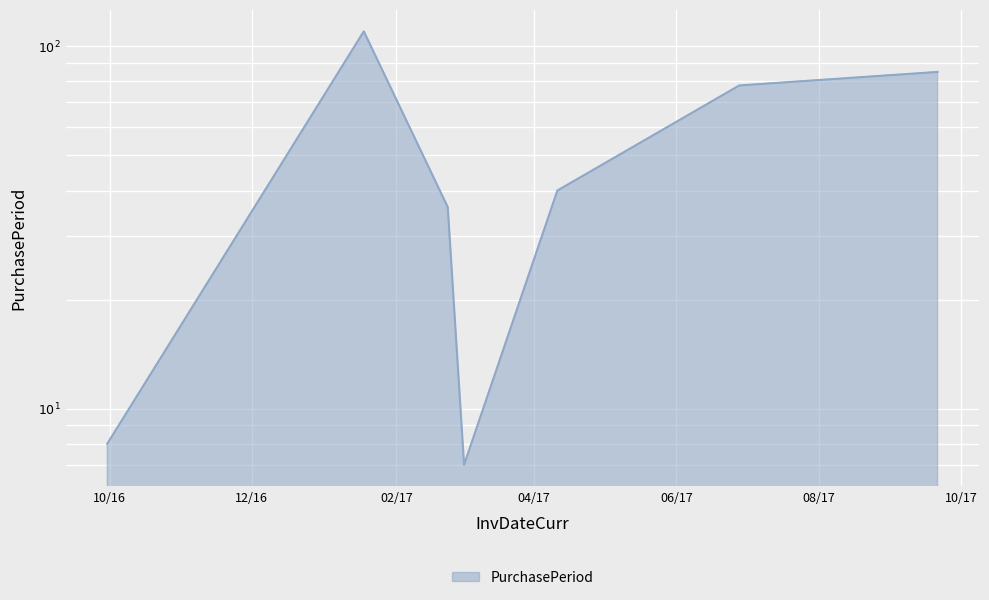

The value at 2017-06-28 is 51. True or false?

False